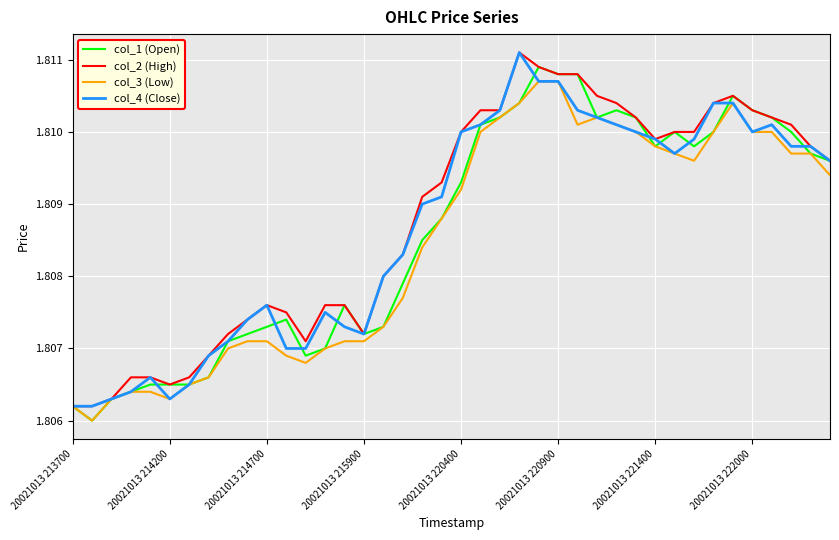

True or false: col_1 (Open) and col_2 (High) intersect in this chart.

False